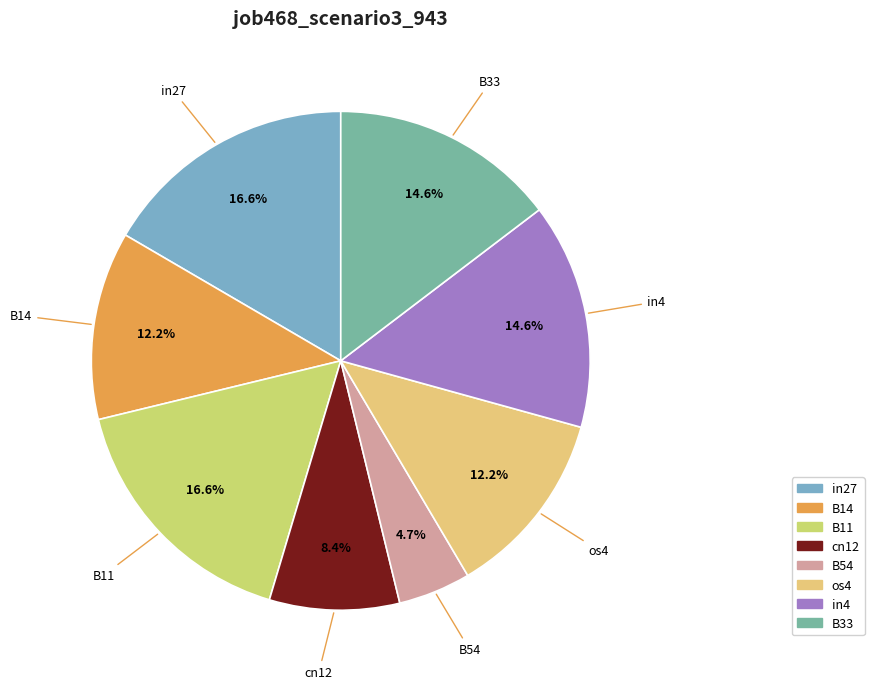

How many slices are in this pie chart?

8